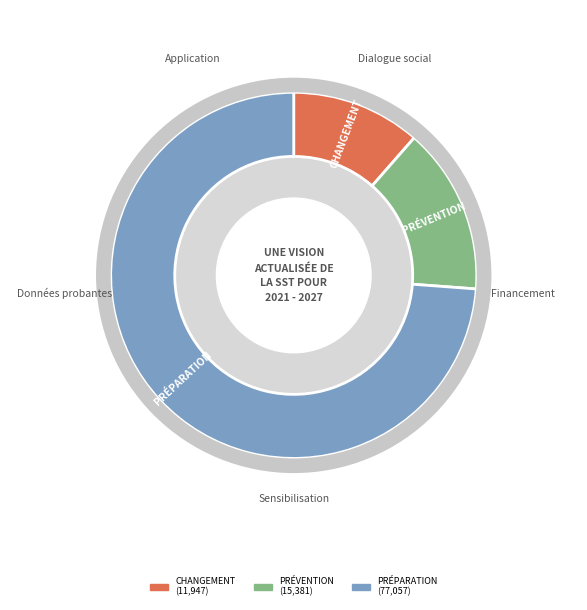

Is there a majority slice in this chart?

Yes